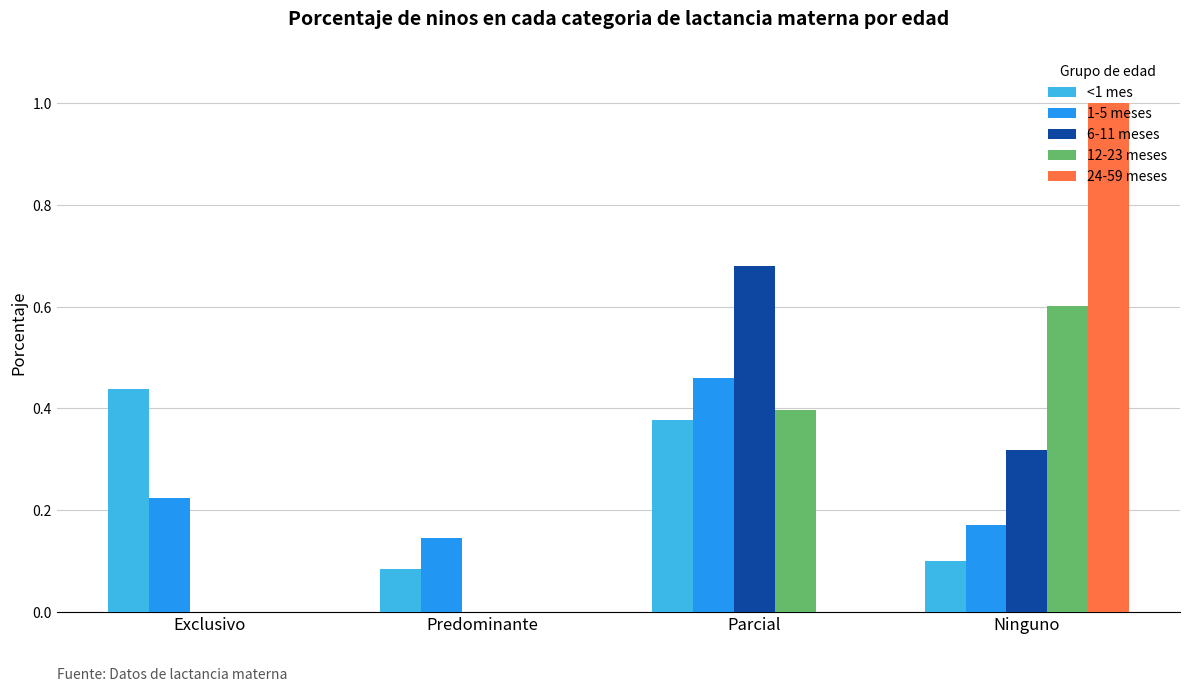

What is the total value across all series at Ninguno?

2.2